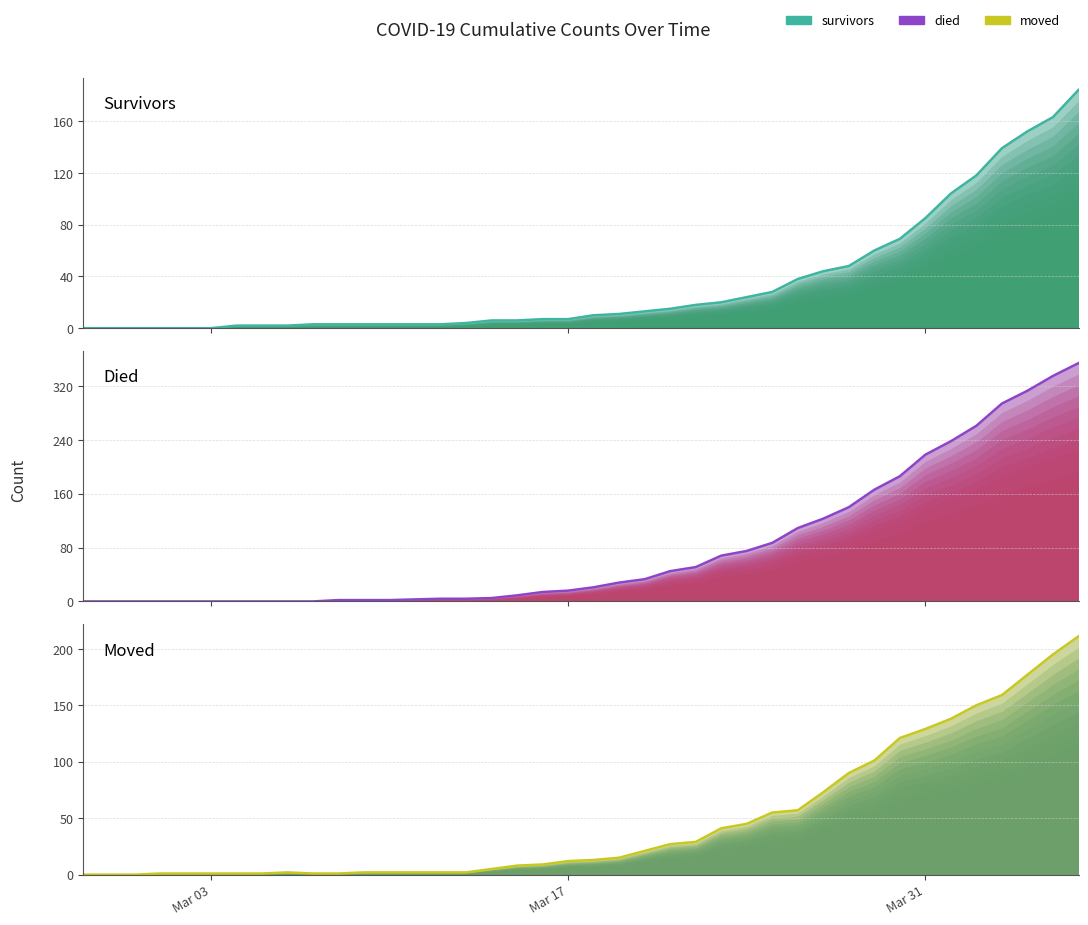

What are all the series names shown in the legend?

survivors, died, moved